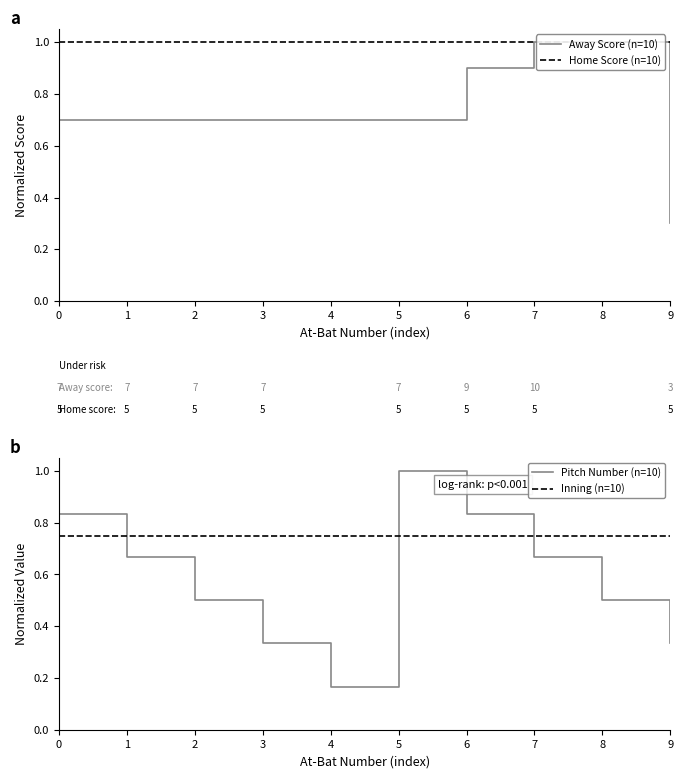

True or false: Inning (n=10) has a value of 0.8 at 0.

True